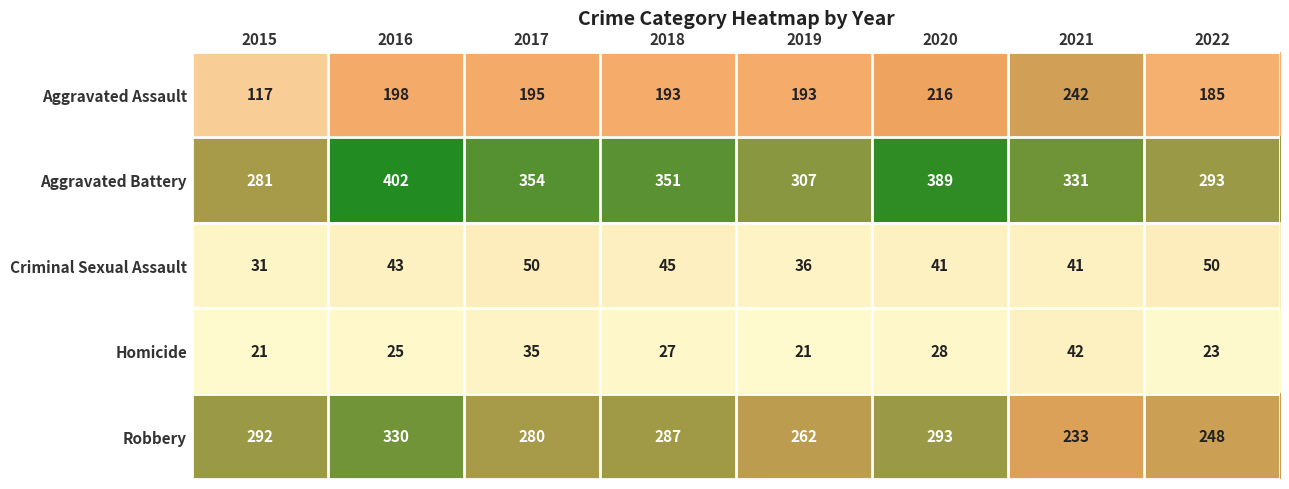

The value of Criminal Sexual Assault at 2015 is 15. True or false?

False